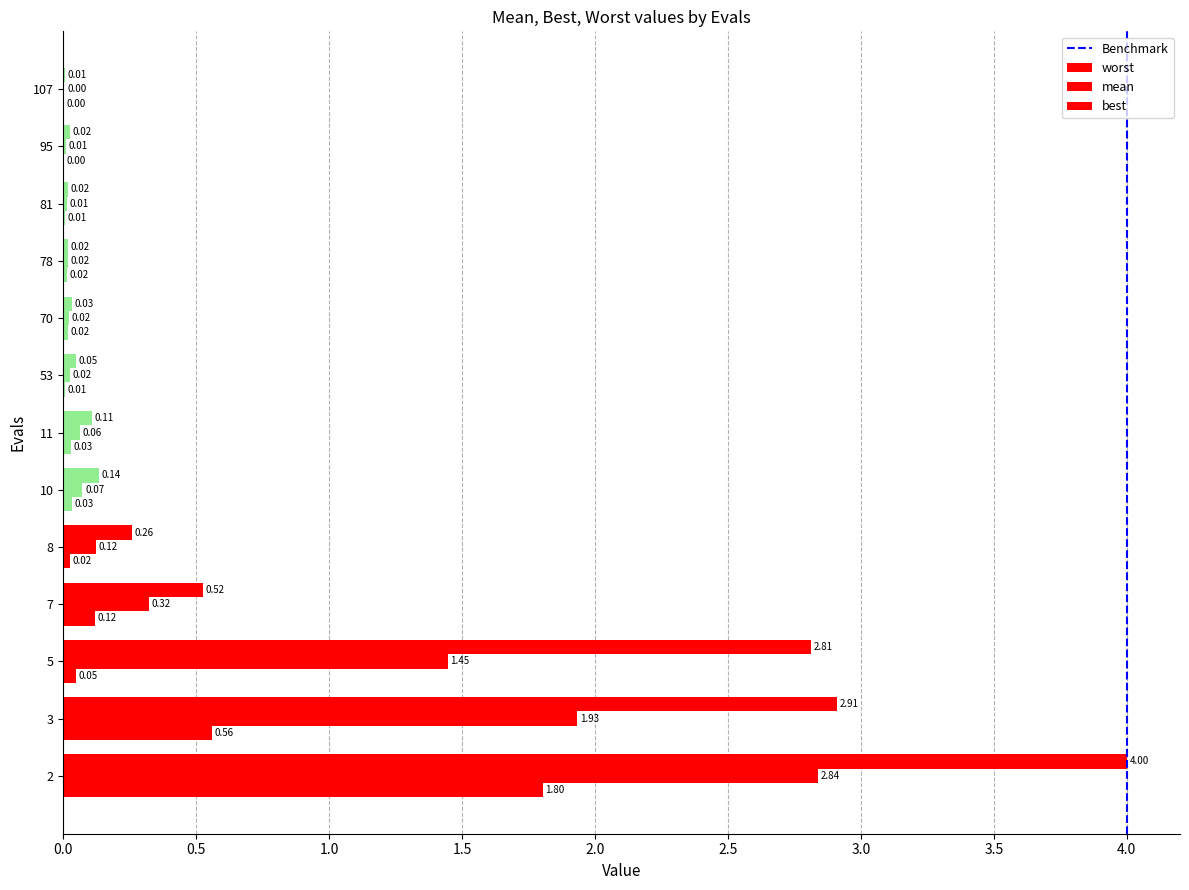

At which category is the sum across all series the highest?

2